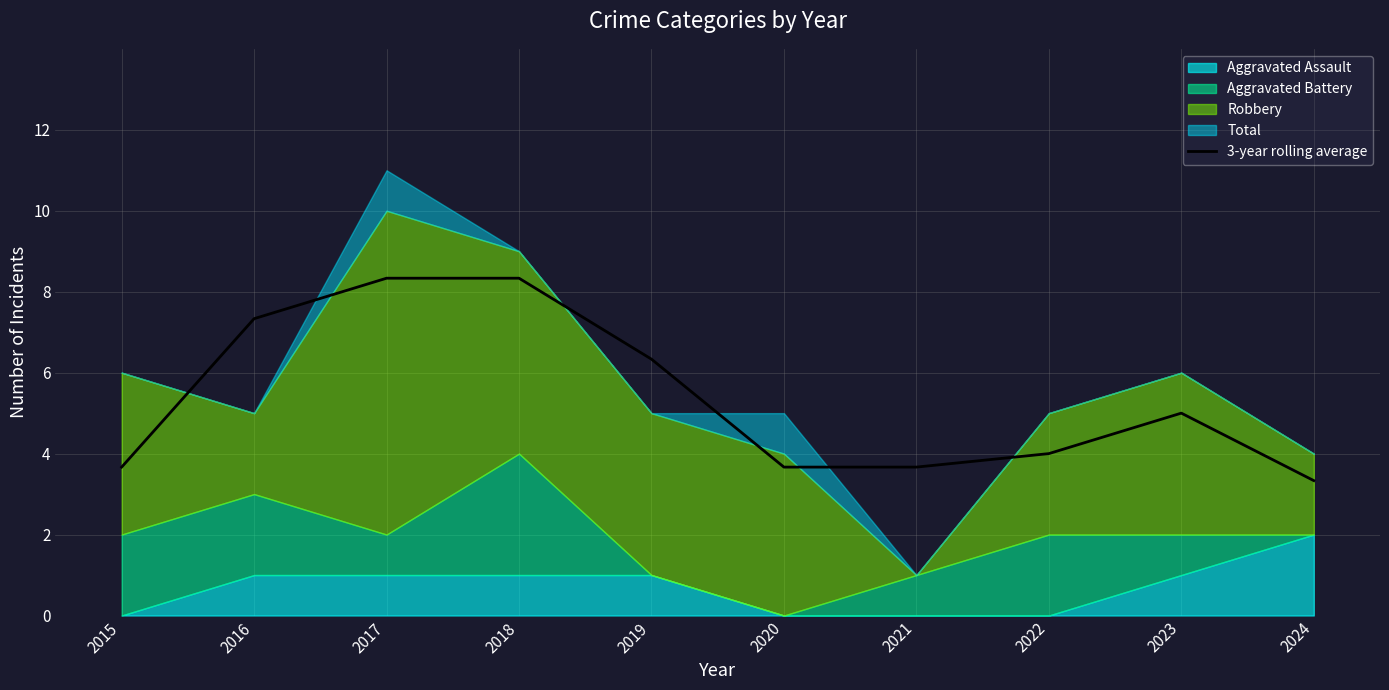

List the labels in order of value, largest first.

2017, 2018, 2016, 2019, 2023, 2022, 2015, 2020, 2021, 2024